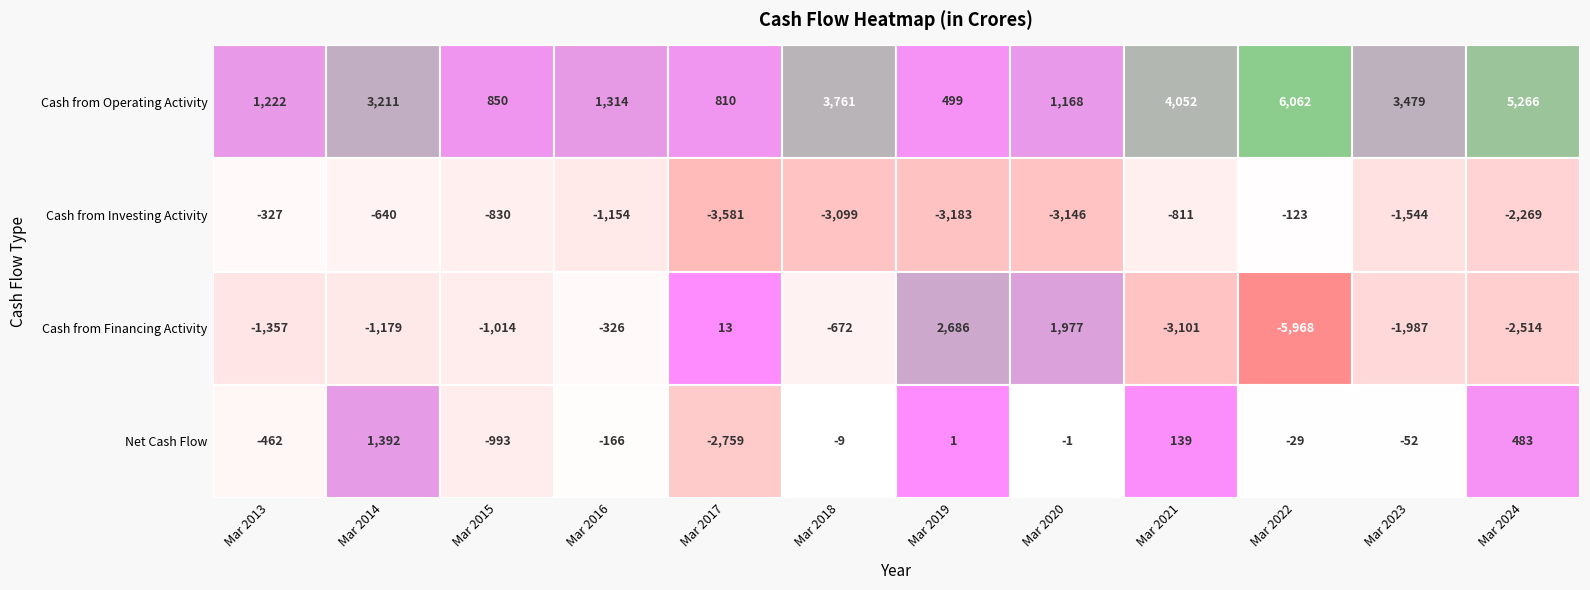

Where is Cash from Operating Activity nearest to the value 3280?

Mar 2014